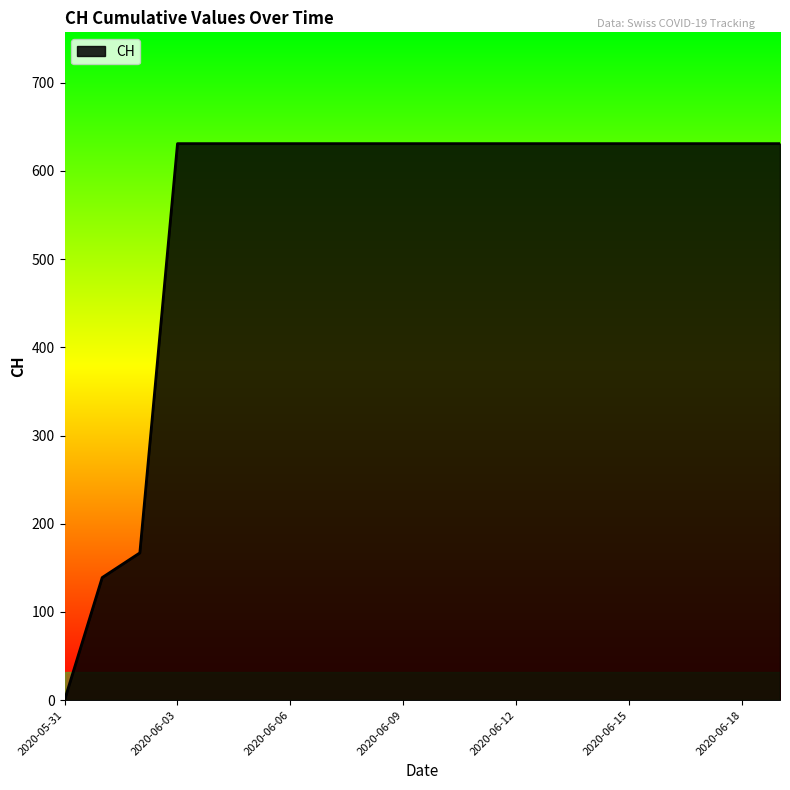

What is the maximum value shown in the chart?

631